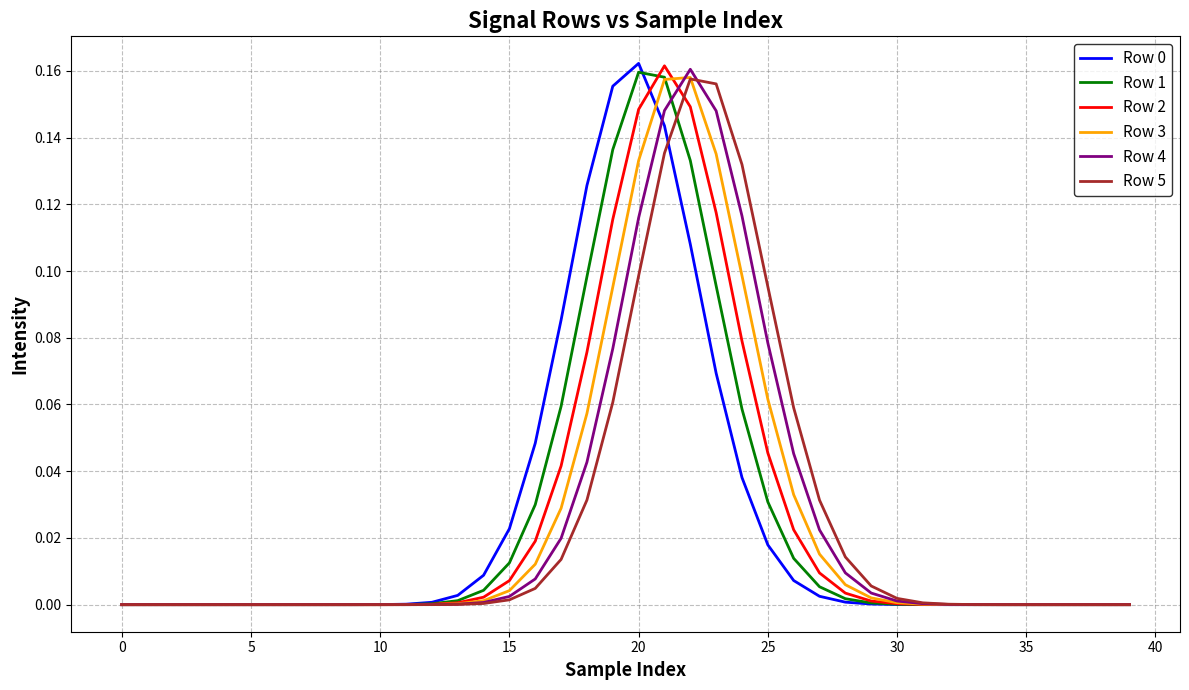

Is this an area chart (filled region under the line)?

No